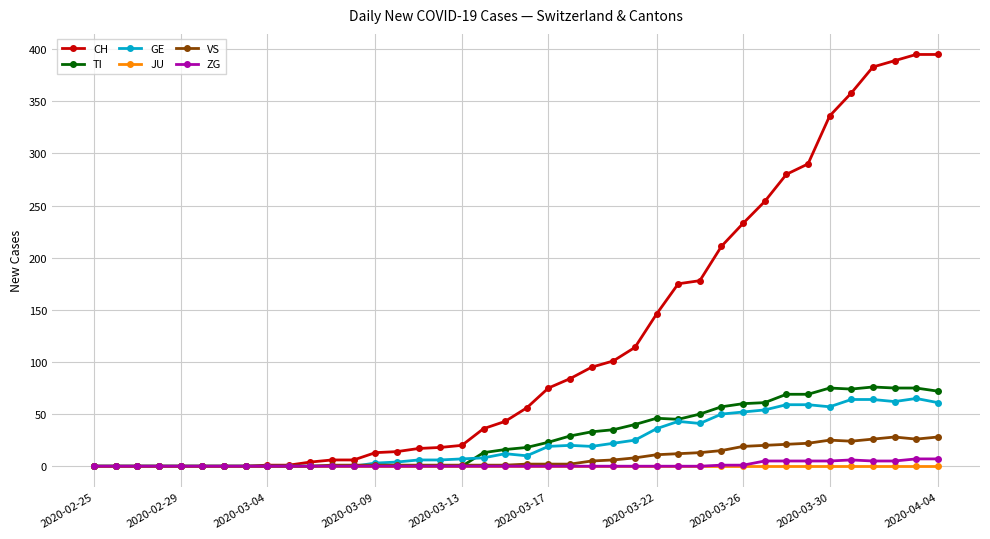

Which series has the largest total across all categories?

CH